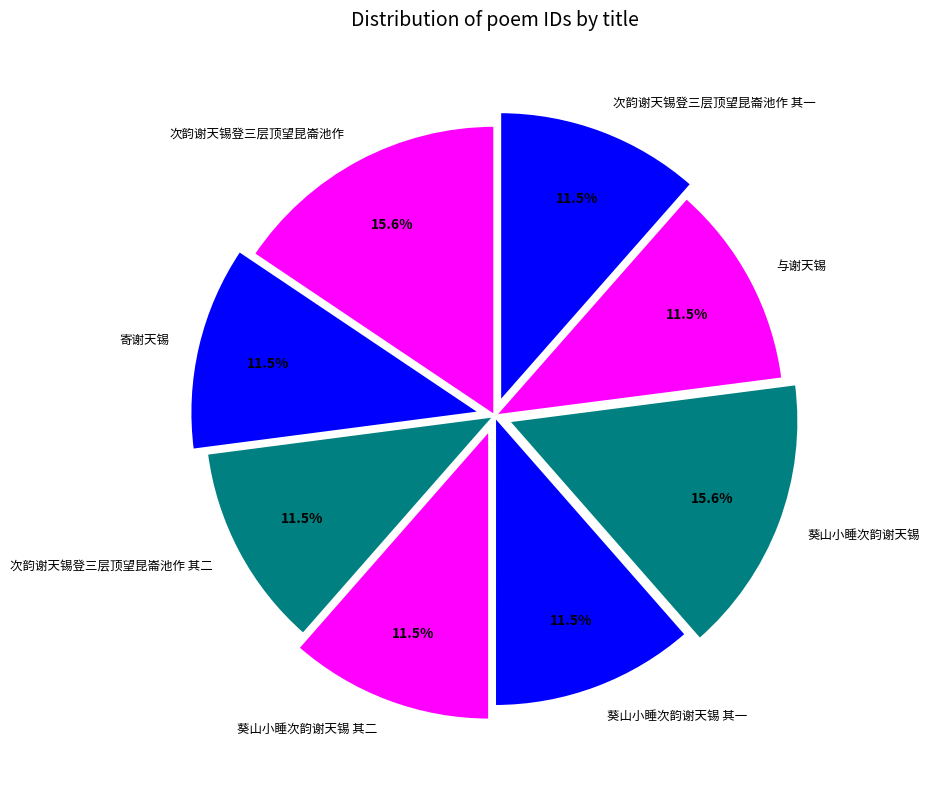

Count the number of slices in the pie.

8